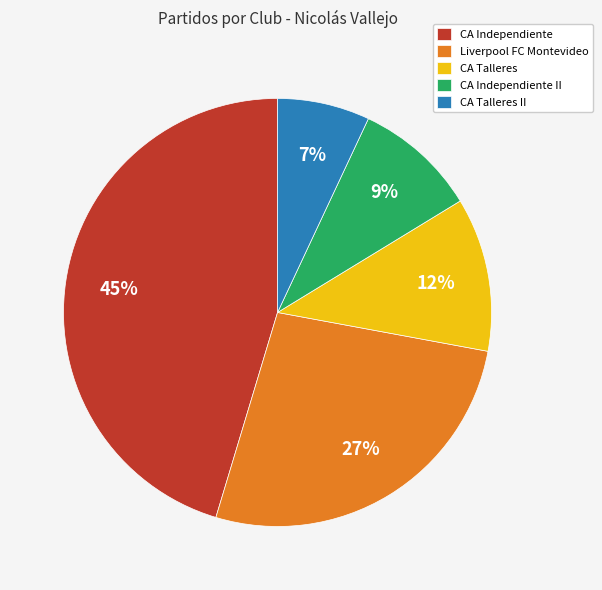

Rank the categories by value from highest to lowest.

CA Independiente, Liverpool FC Montevideo, CA Talleres, CA Independiente II, CA Talleres II